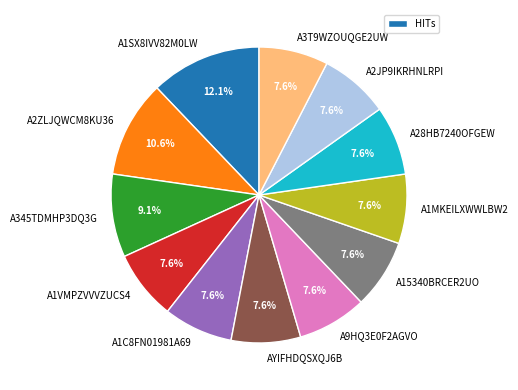

Does A3T9WZOUQGE2UW account for over 50% of the chart?

No